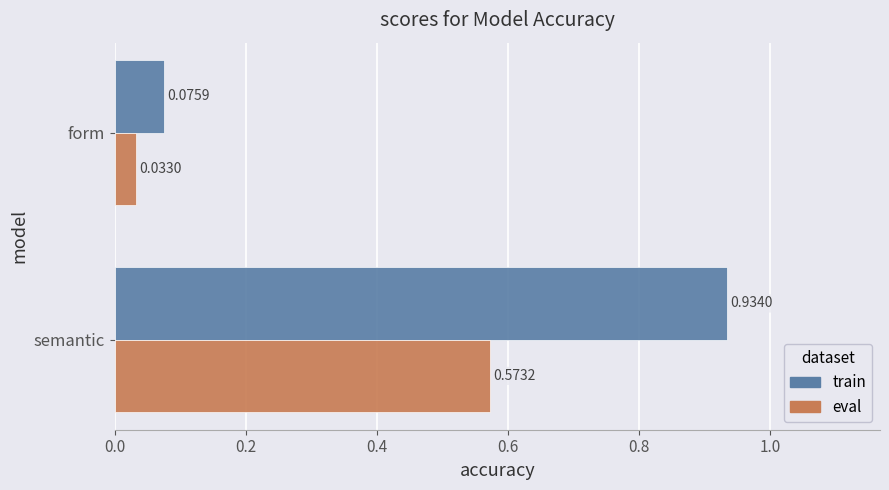

At which label does train reach its minimum?

form